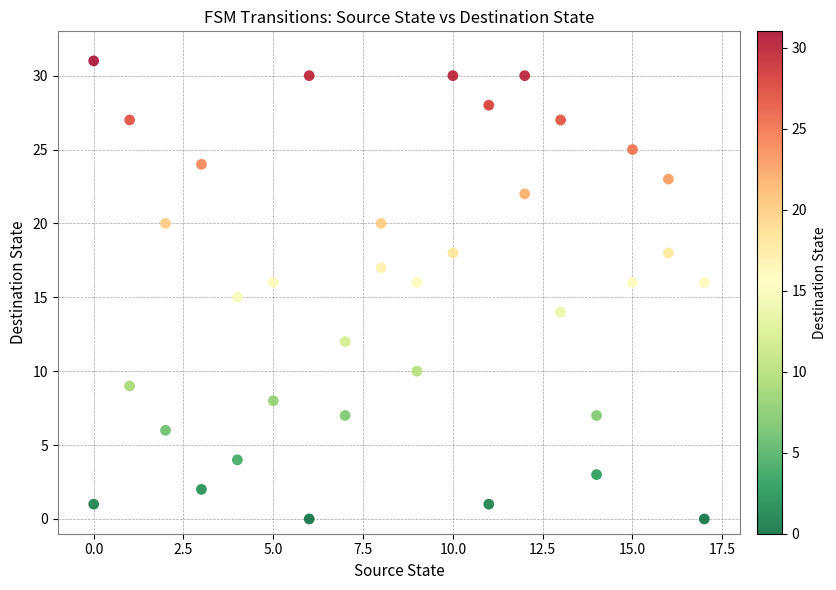

What is the range of X values (max minus min)?

17